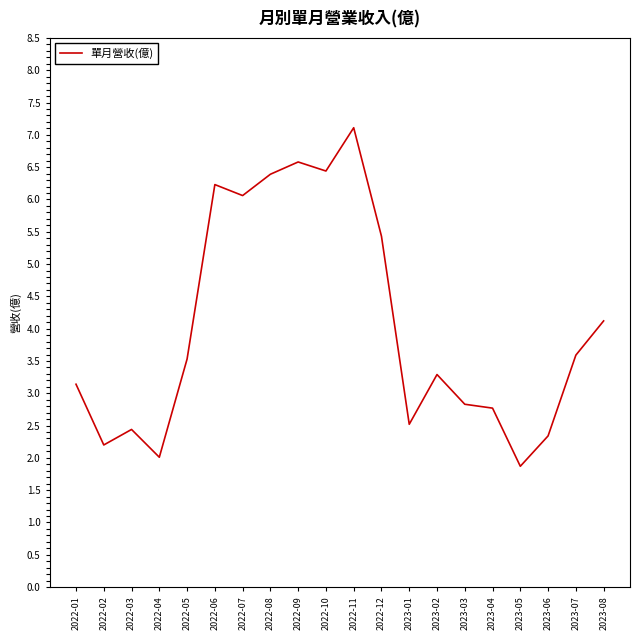

Is this an area chart (filled region under the line)?

No